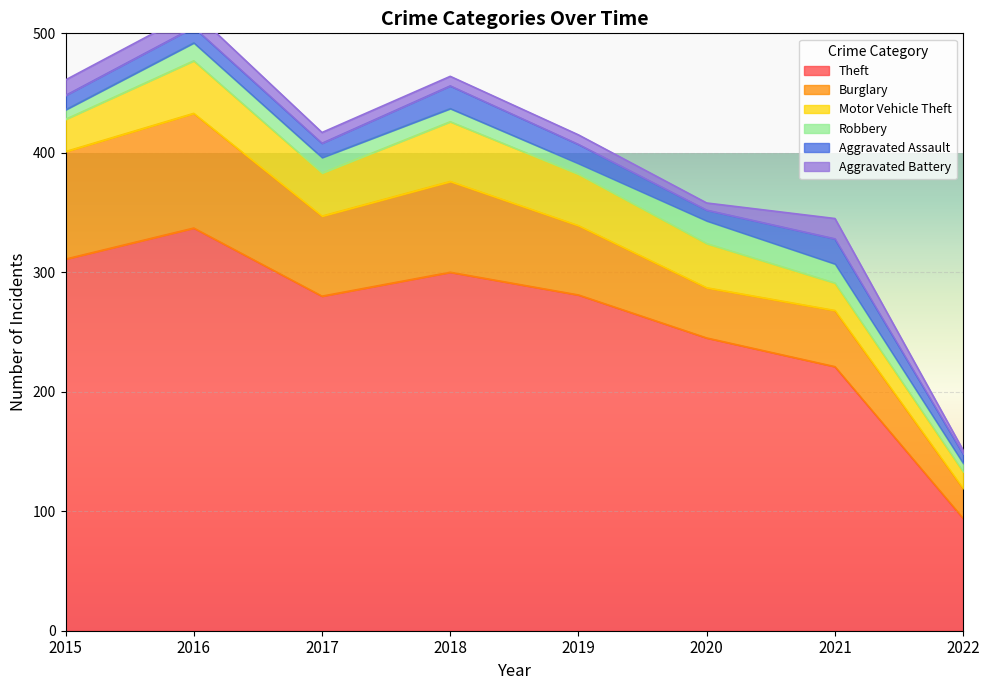

Count the number of data series in this chart.

6